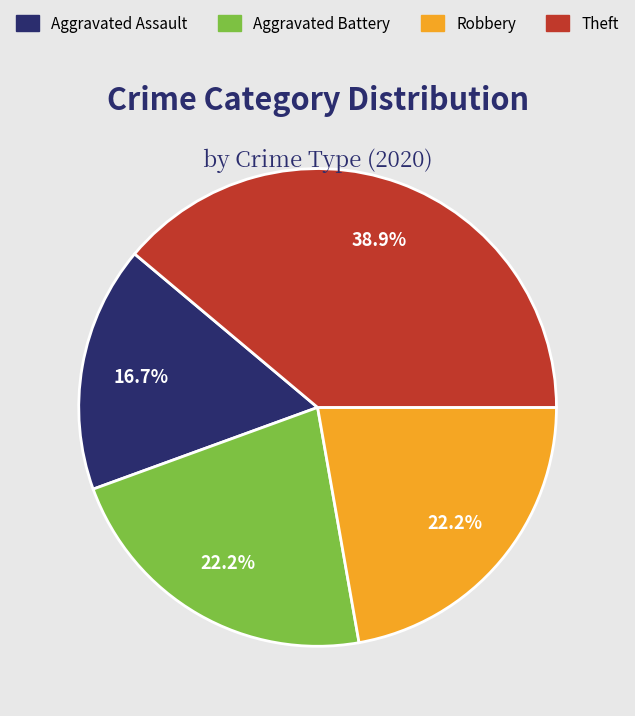

Does any single category account for the majority?

No